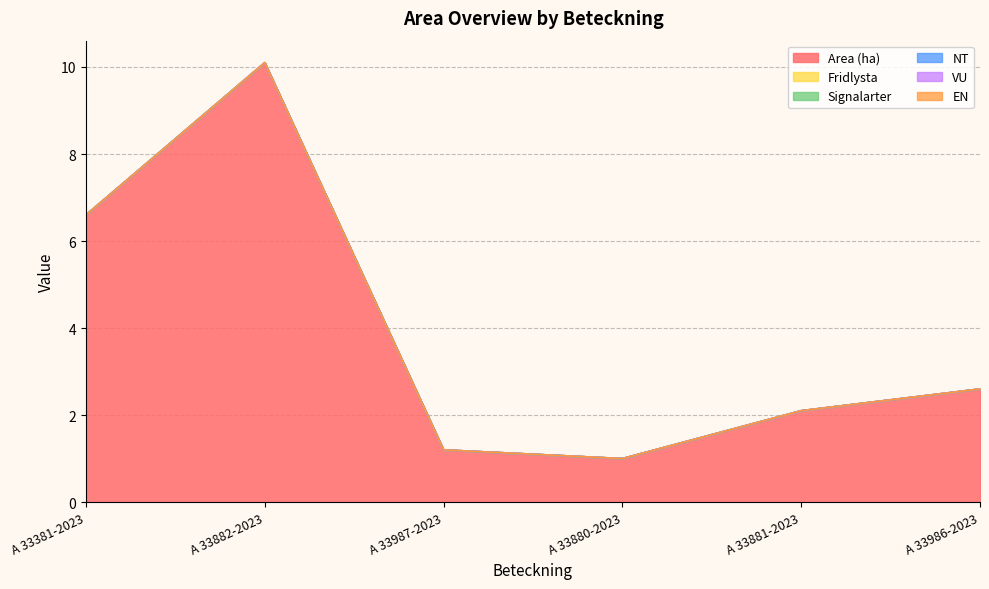

Reading left to right, list all the values displayed in this chart.

Area (ha): A 33381-2023=6.6	A 33882-2023=10.1	A 33987-2023=1.2	A 33880-2023=1.0	A 33881-2023=2.1	A 33986-2023=2.6
Fridlysta: A 33381-2023=0.0	A 33882-2023=0.0	A 33987-2023=0.0	A 33880-2023=0.0	A 33881-2023=0.0	A 33986-2023=0.0
Signalarter: A 33381-2023=0.0	A 33882-2023=0.0	A 33987-2023=0.0	A 33880-2023=0.0	A 33881-2023=0.0	A 33986-2023=0.0
NT: A 33381-2023=0.0	A 33882-2023=0.0	A 33987-2023=0.0	A 33880-2023=0.0	A 33881-2023=0.0	A 33986-2023=0.0
VU: A 33381-2023=0.0	A 33882-2023=0.0	A 33987-2023=0.0	A 33880-2023=0.0	A 33881-2023=0.0	A 33986-2023=0.0
EN: A 33381-2023=0.0	A 33882-2023=0.0	A 33987-2023=0.0	A 33880-2023=0.0	A 33881-2023=0.0	A 33986-2023=0.0